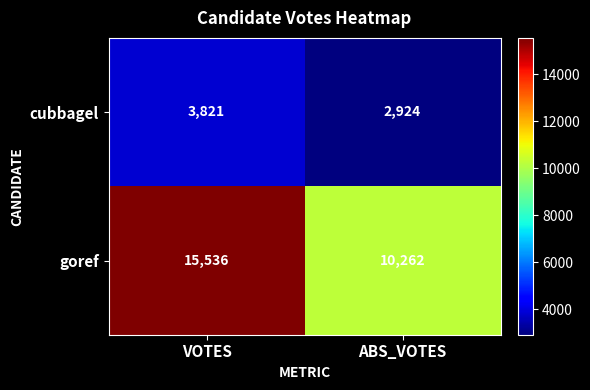

Rank the series by their maximum value, from lowest to highest.

cubbagel, goref